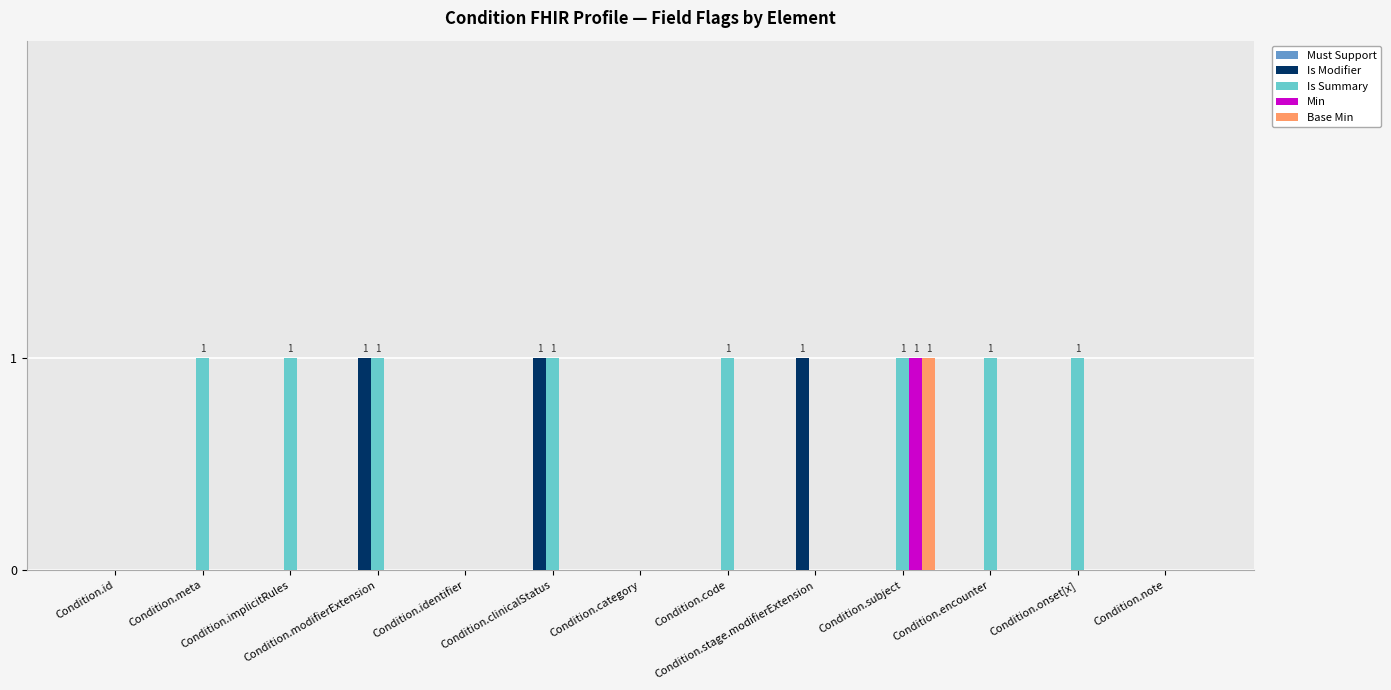

Between Condition.identifier and Condition.encounter, which series saw the biggest shift?

Is Summary